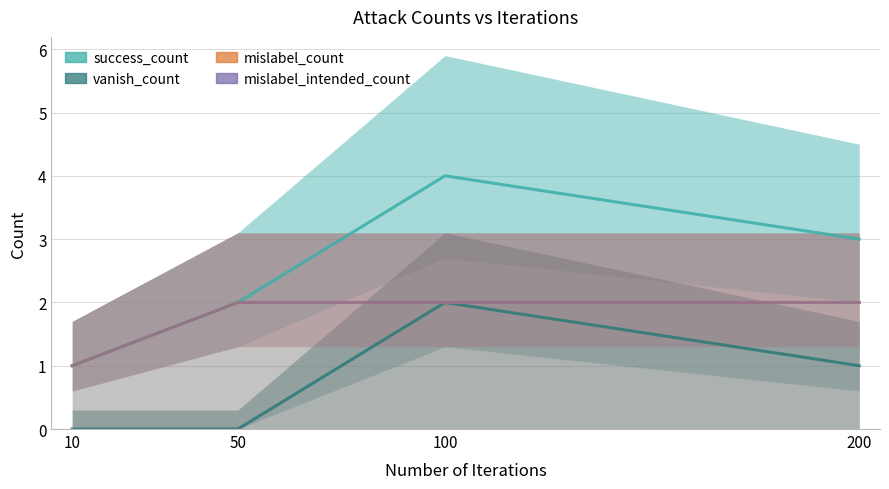

What is the lowest value of the mislabel_count series?

1